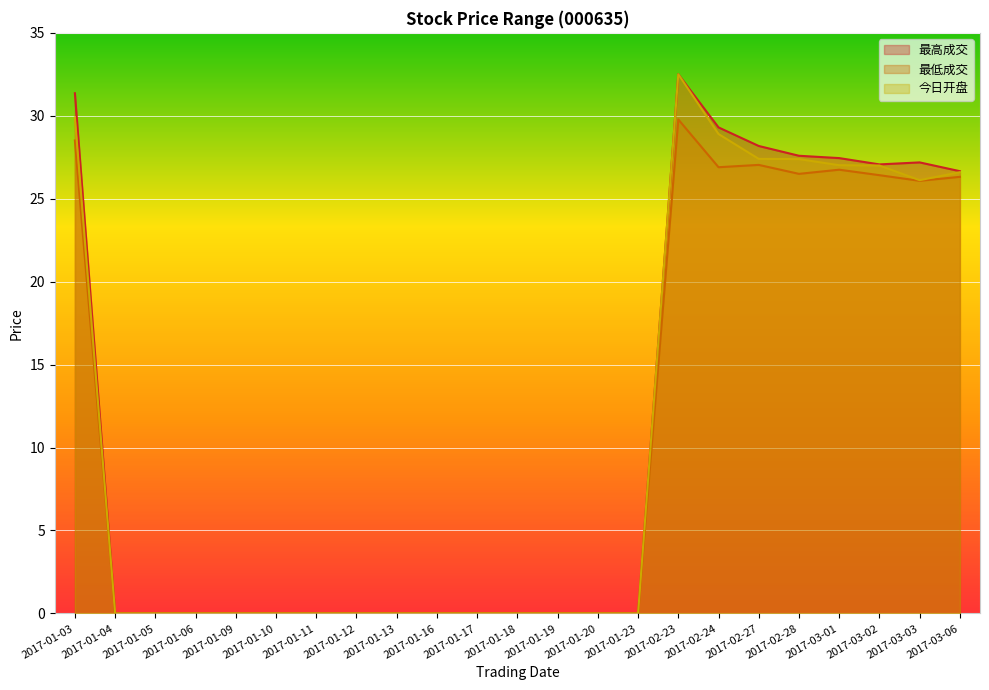

Which category has the highest value across all series?

2017-02-23